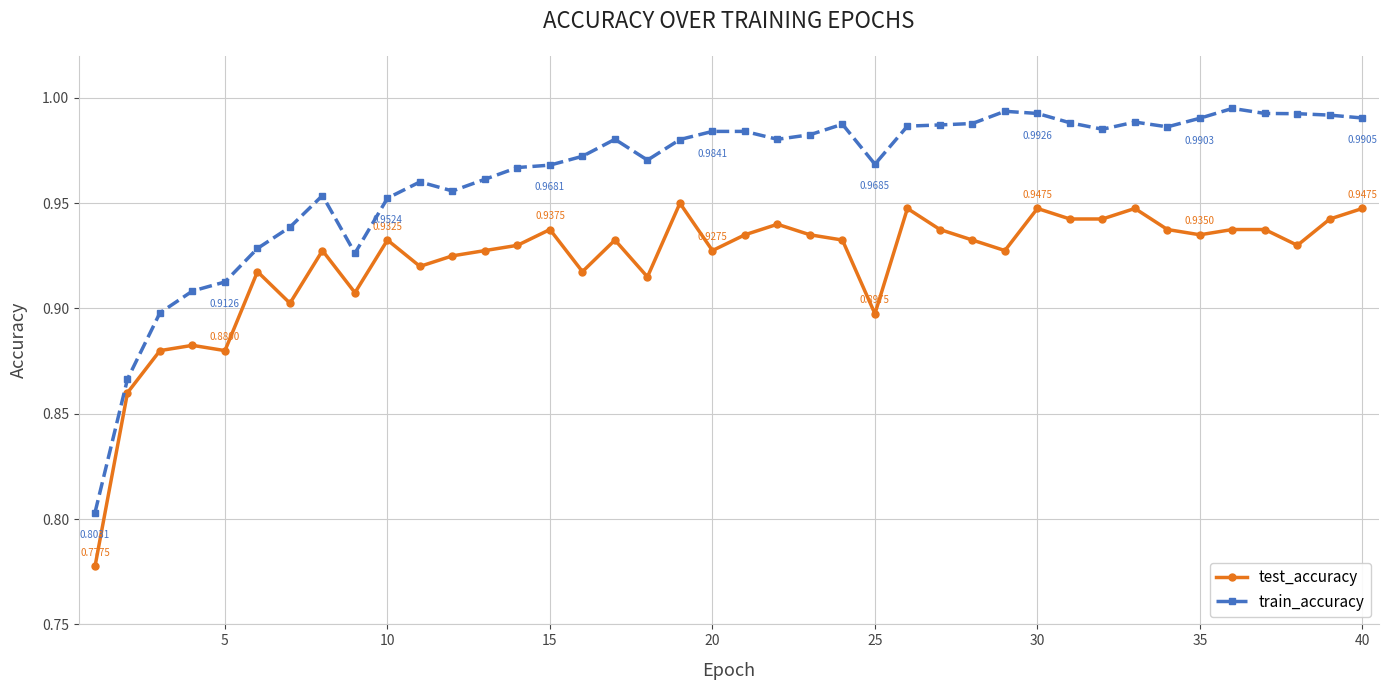

At how many categories does at least one series exceed 0?

40